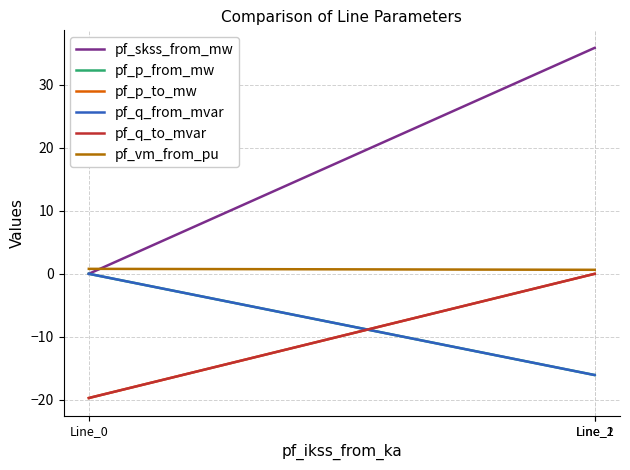

Count the number of categories in the chart.

3